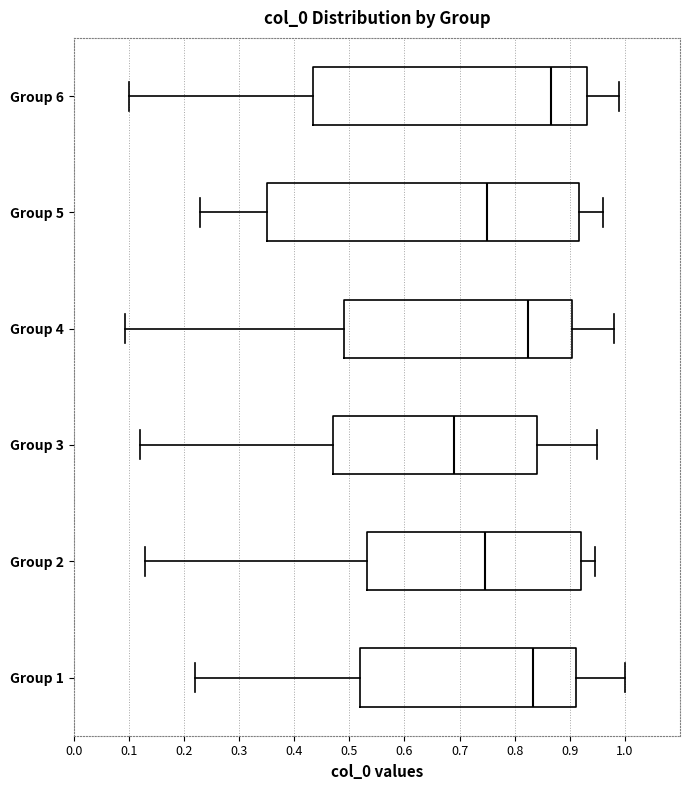

Which box's median line is the furthest to the left?

Group 3